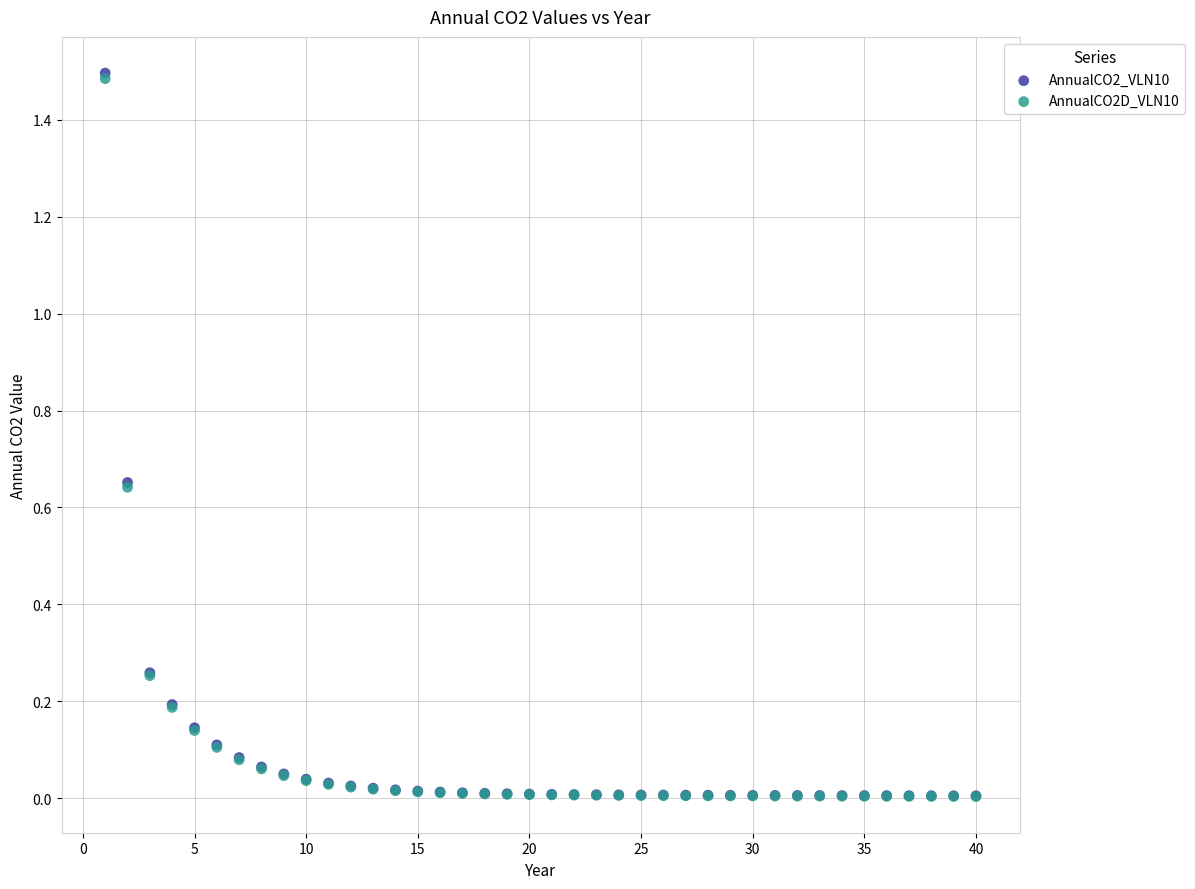

Which series has the largest Y range (max minus min)?

AnnualCO2_VLN10